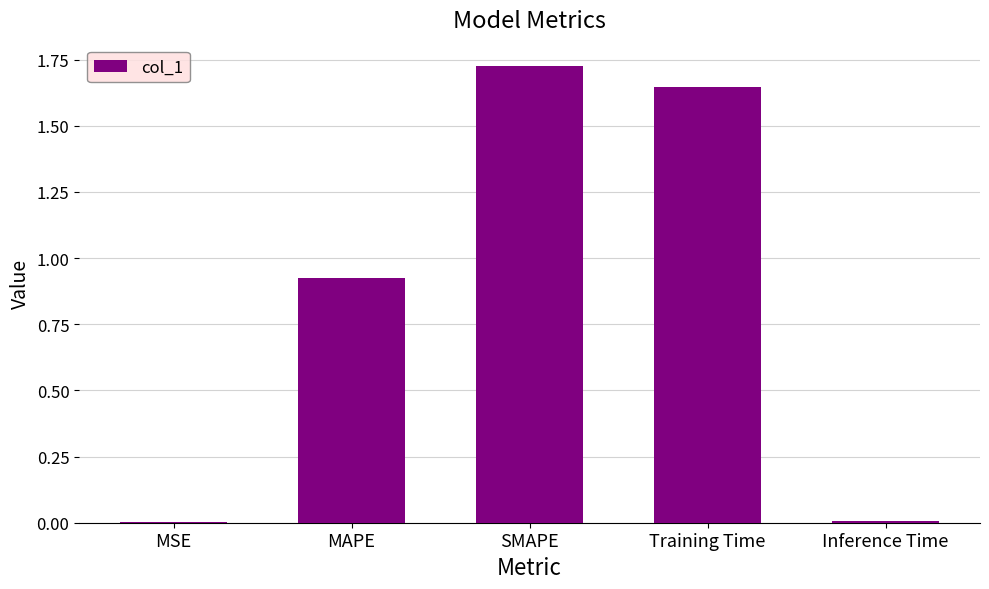

Between MAPE and MSE, which is larger?

MAPE